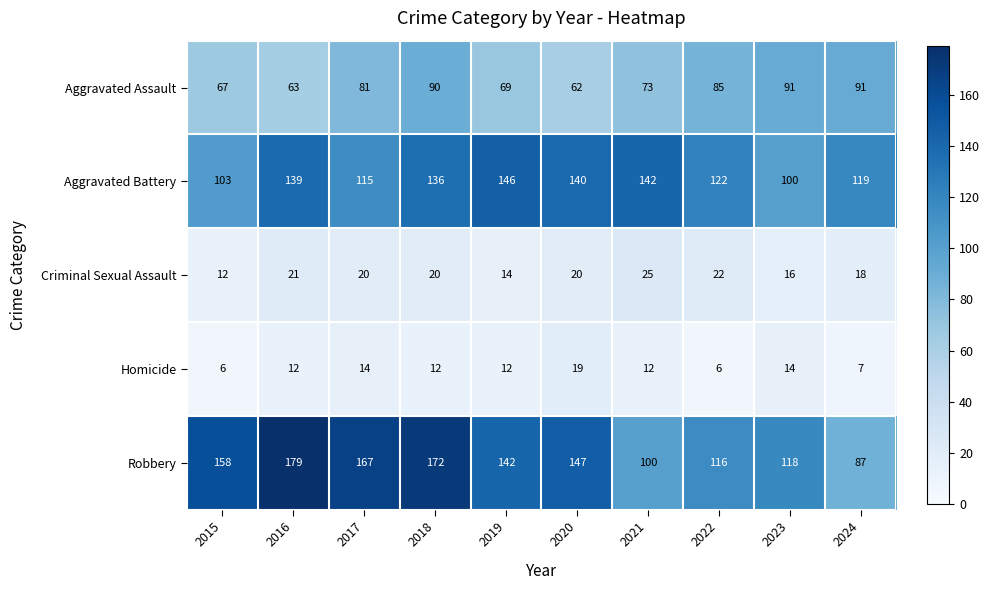

Which series has the largest total across all categories?

Robbery